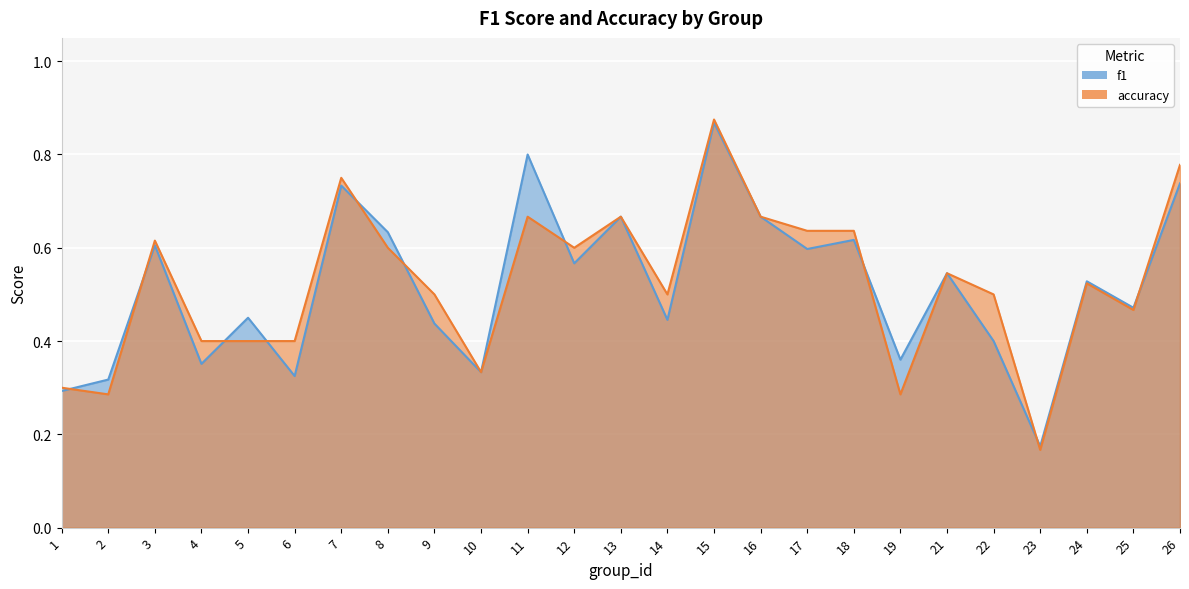

What is the value of the f1 point at the 3rd from the left?

0.6